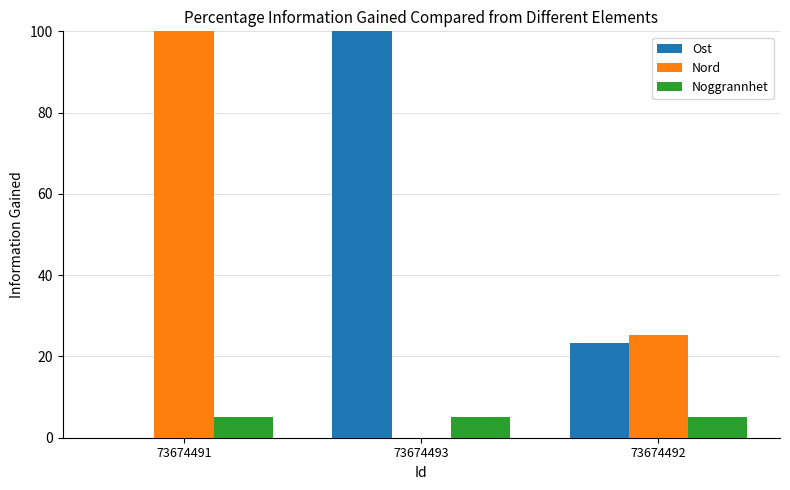

Reading left to right, transcribe all the data shown in this chart.

Ost: 0.0	100.0	23.3
Nord: 100.0	0.0	25.4
Noggrannhet: 5.0	5.0	5.0